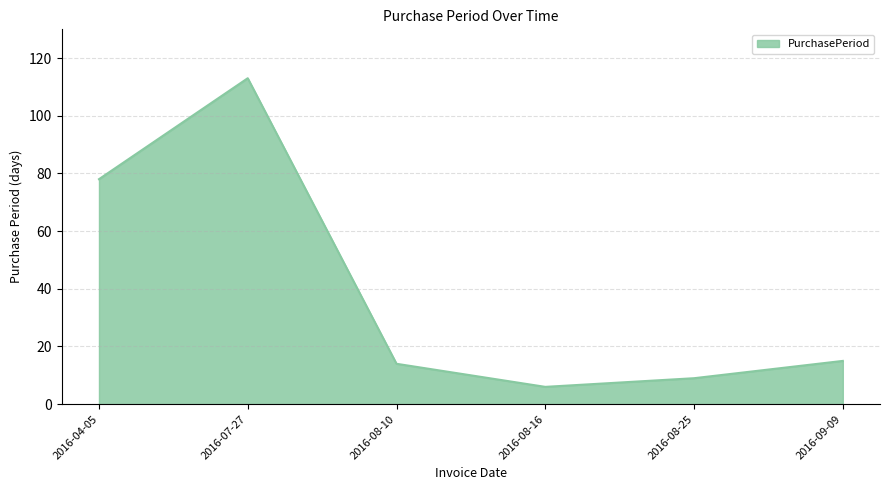

Between 2016-04-05 and 2016-07-27, which is larger?

2016-07-27